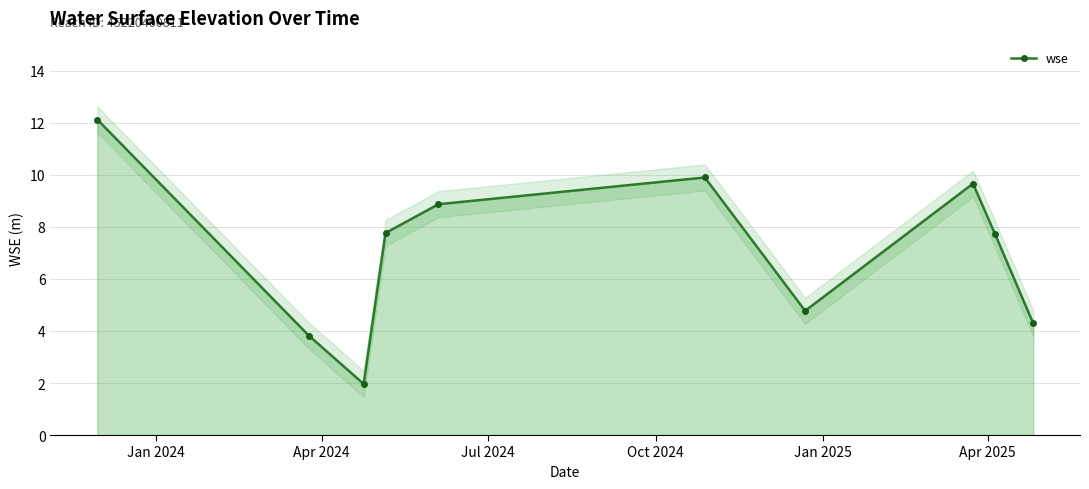

How many interior local valleys does the wse series have?

2